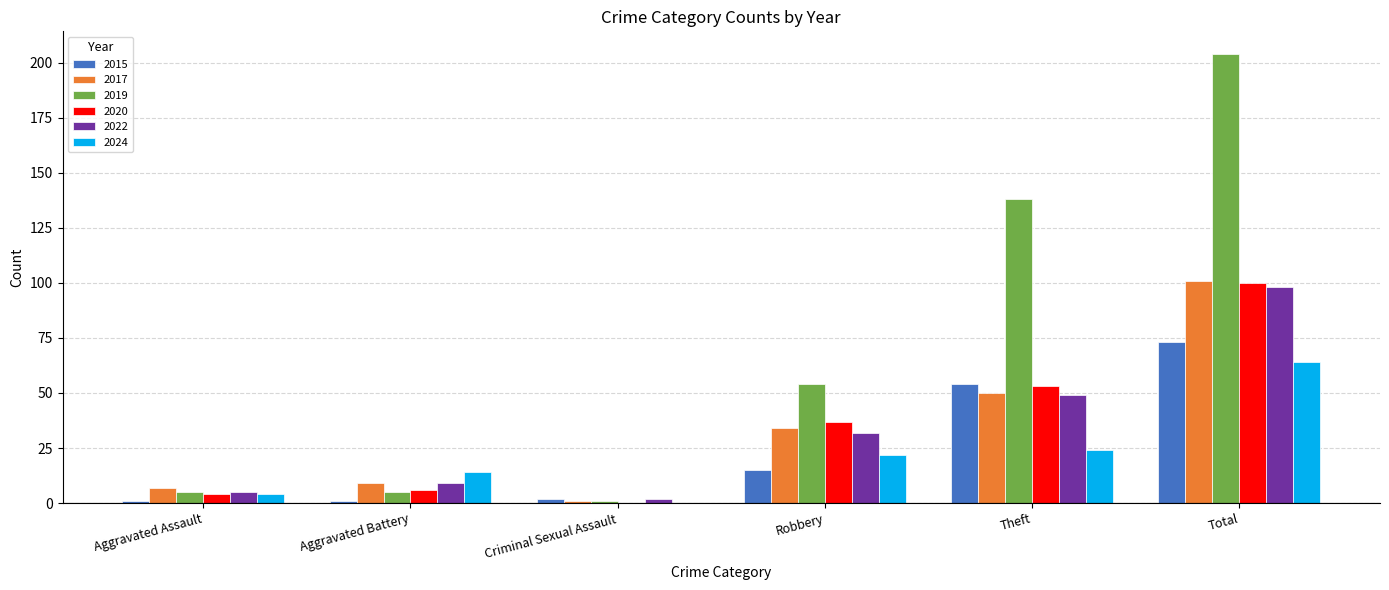

True or false: 2017 has a value of 9 at Aggravated Battery.

True